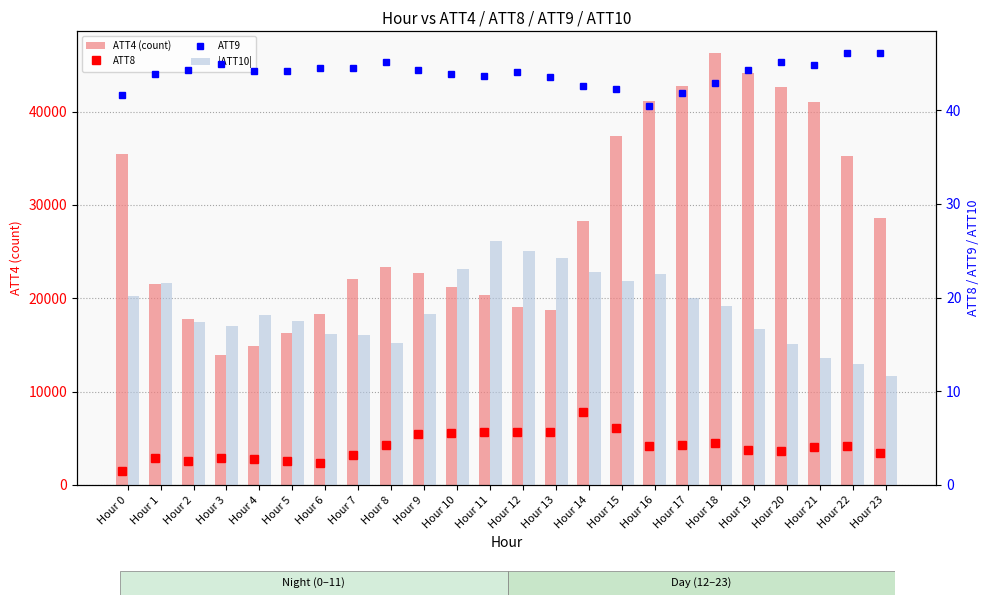

At which label is ATT4 (count) closest to 30100?

Hour 23